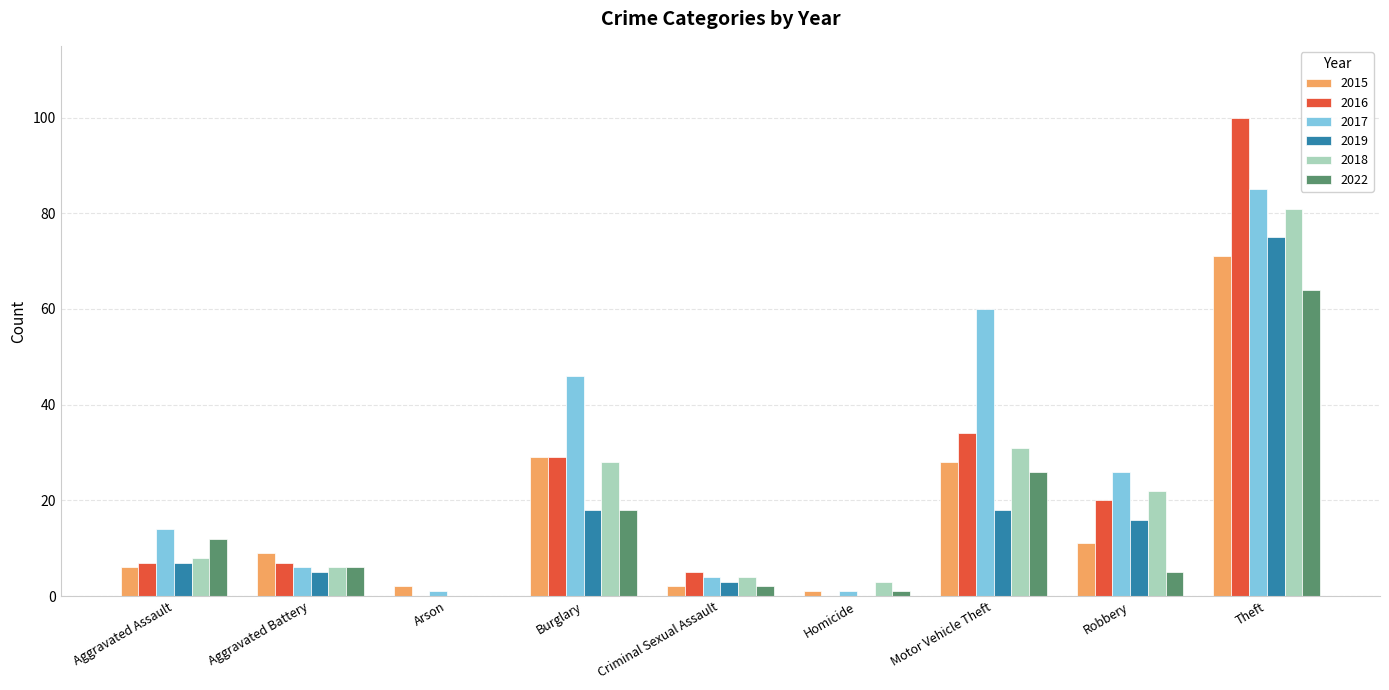

Are the bars grouped side by side (vs. stacked)?

Yes